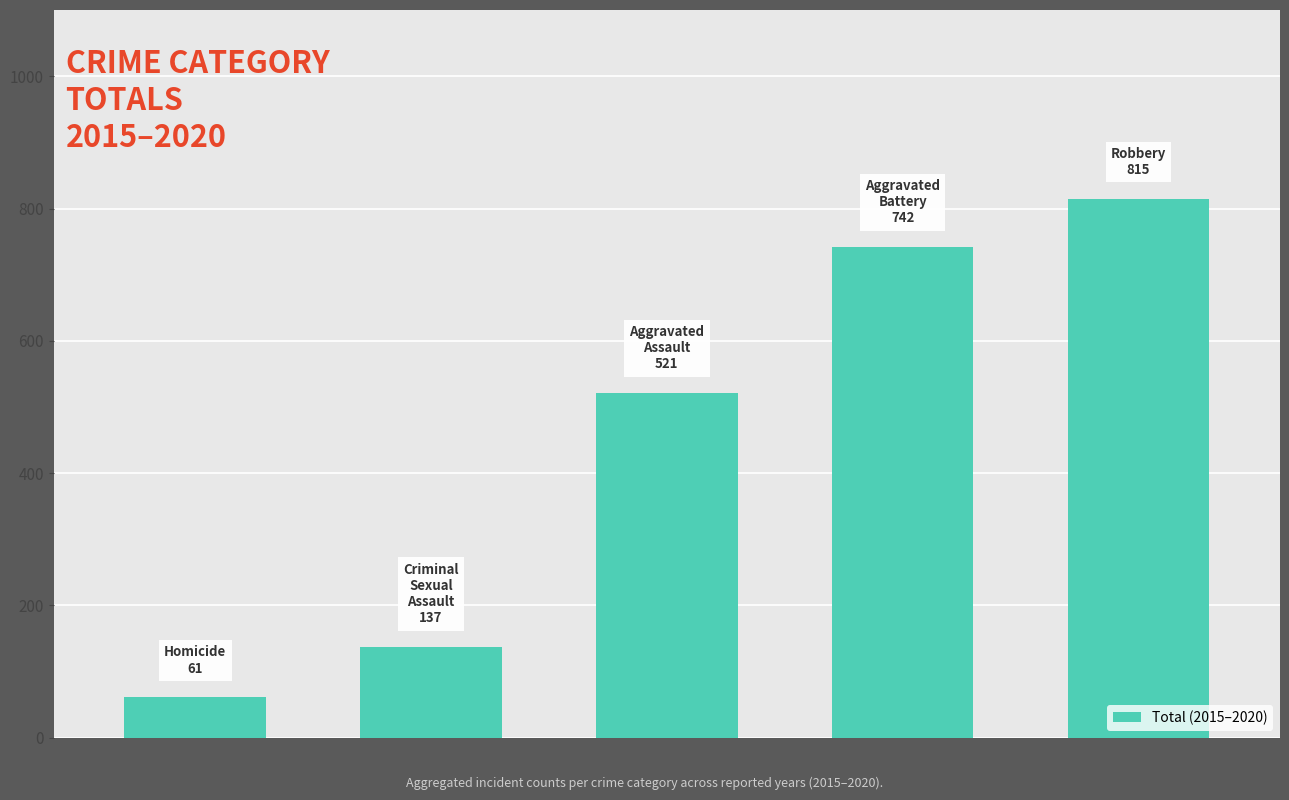

What is the difference between the maximum and second lowest values?

678